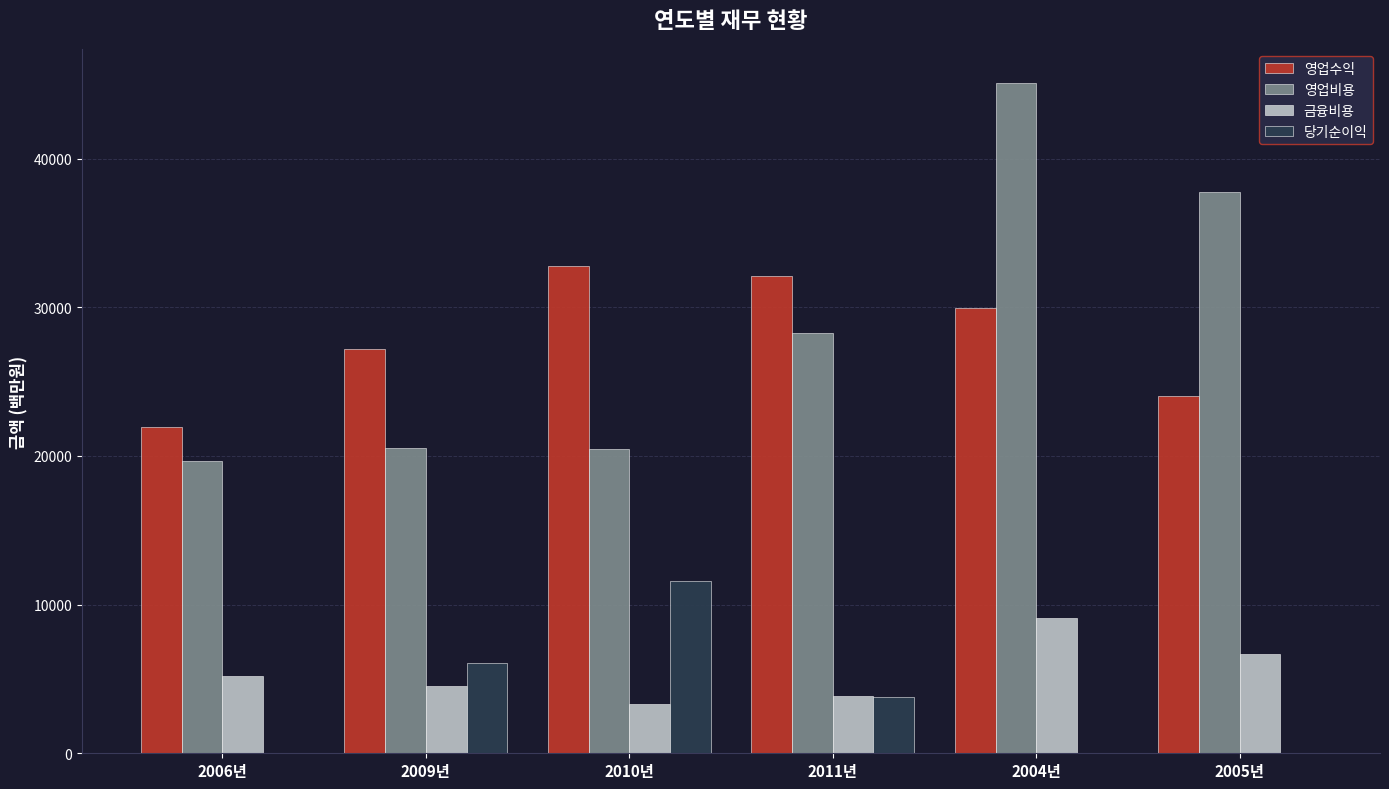

Which series has the largest total across all categories?

영업비용